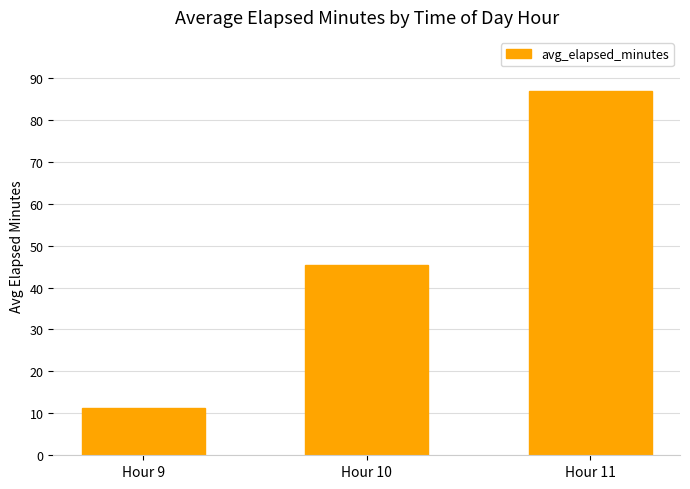

What is the greatest value displayed?

86.7